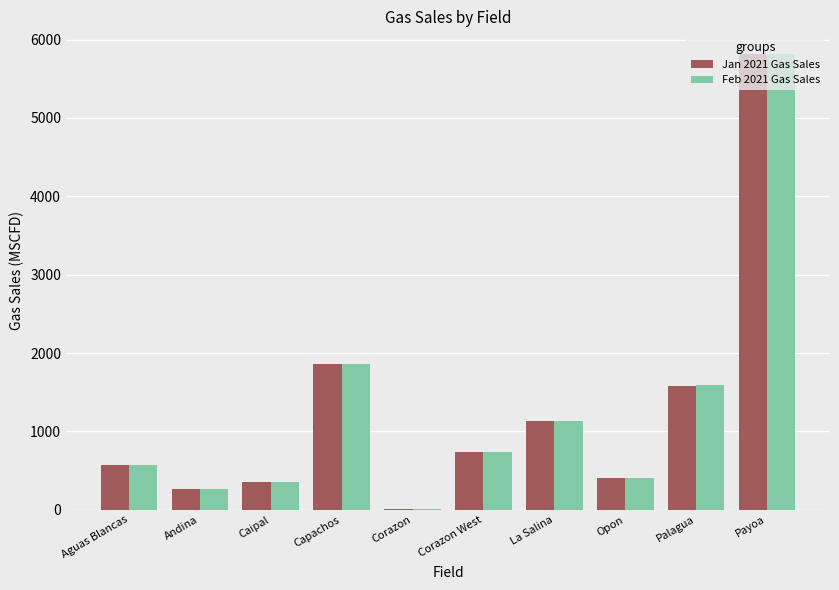

What is the sum of all Feb 2021 Gas Sales values?

12748.0